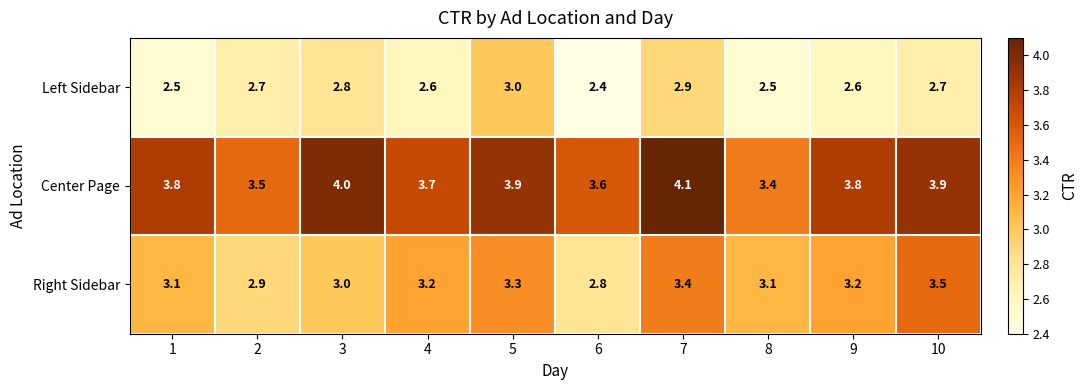

What is the difference between the highest and lowest values at 10?

1.2